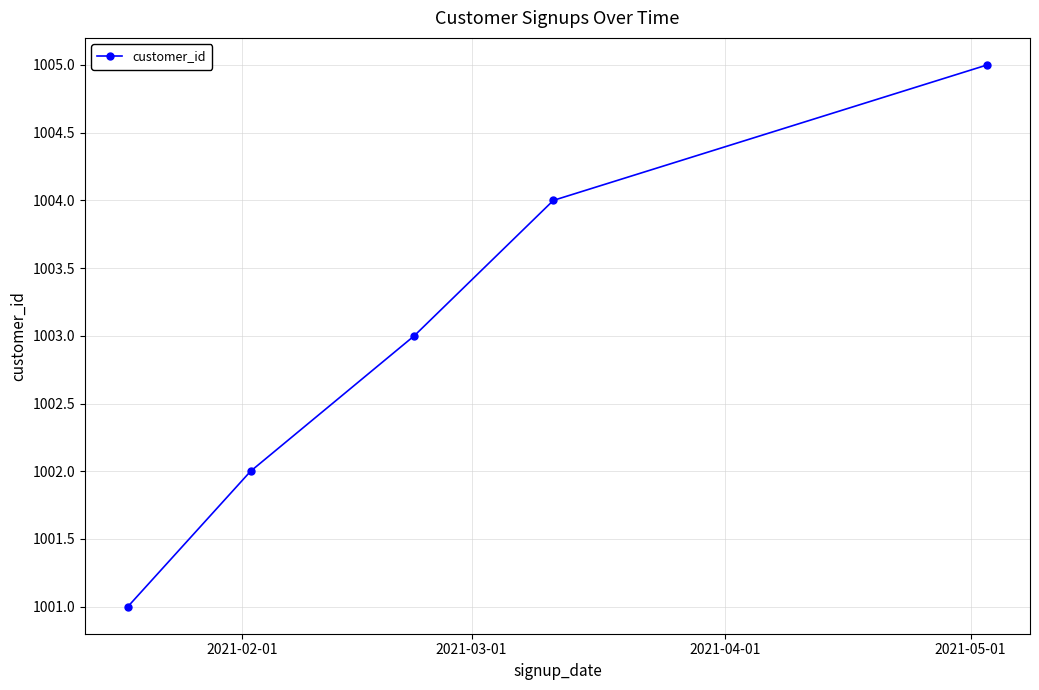

What is the smallest value displayed?

1001